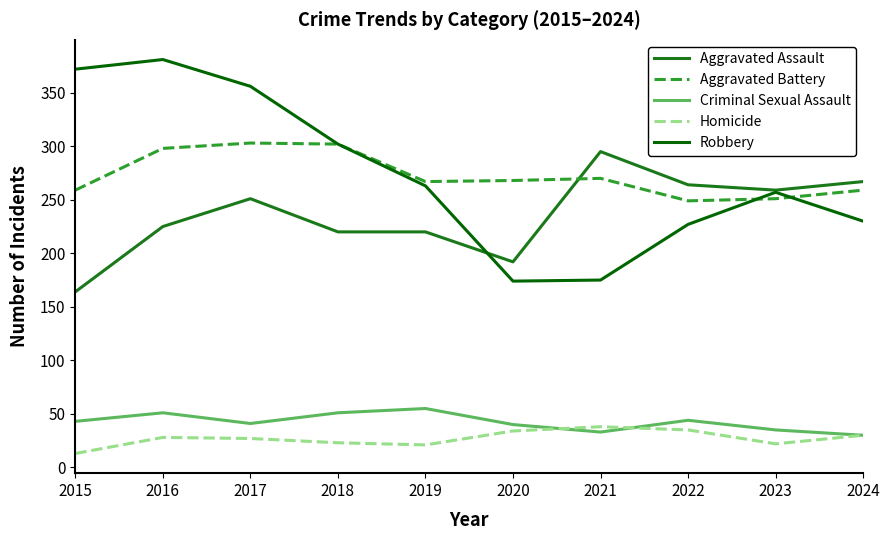

Is the value of Aggravated Battery at 2020 greater than the value of Homicide at 2017?

Yes